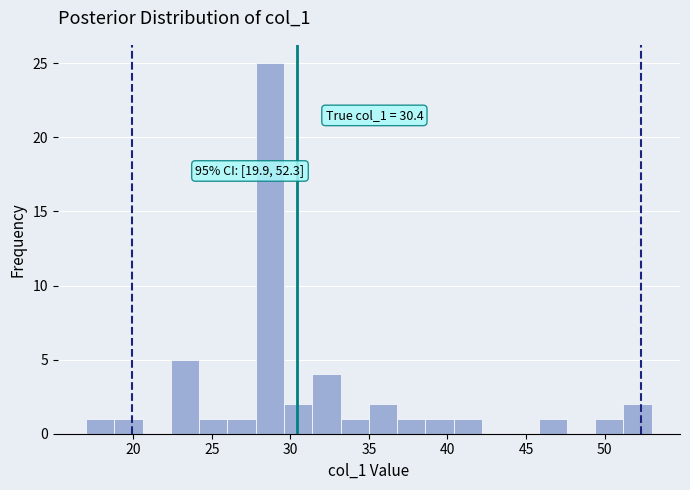

Around what value on the x-axis is the tallest bar? Give the approximate position of its centre, as read against the axis.

28.5